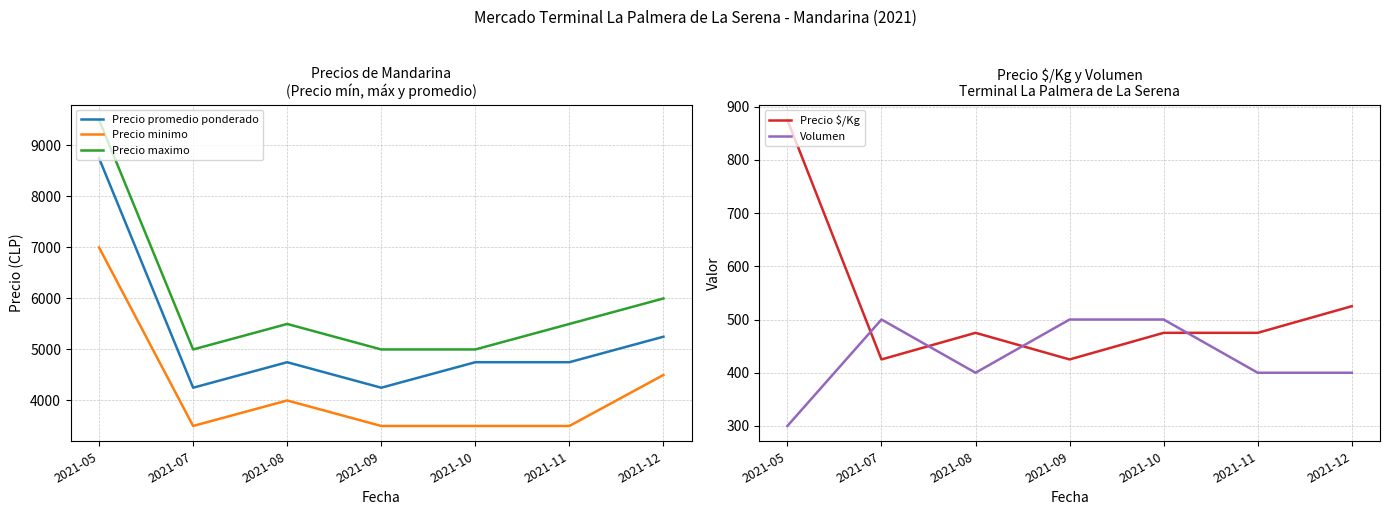

What is the difference between the Volumen values at 2021-05 and 2021-12?

100